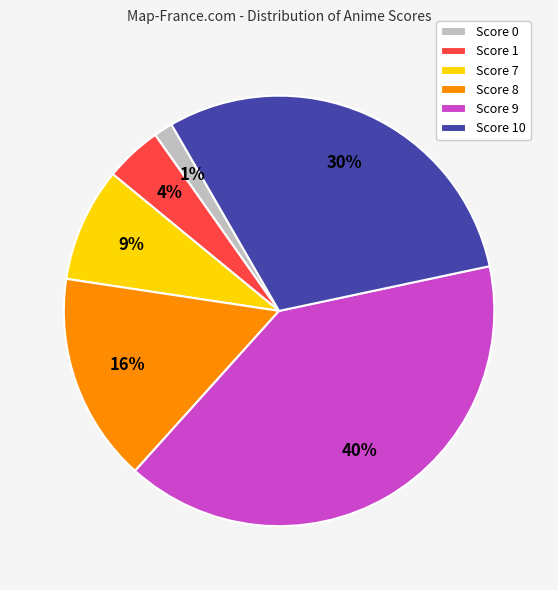

What percentage is the Score 10 slice, to the nearest percent?

30%